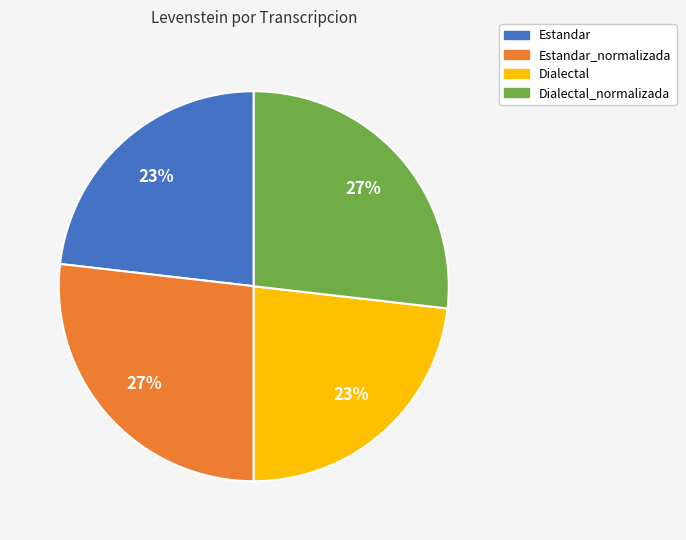

To the nearest percent, what is the average slice percentage?

25%